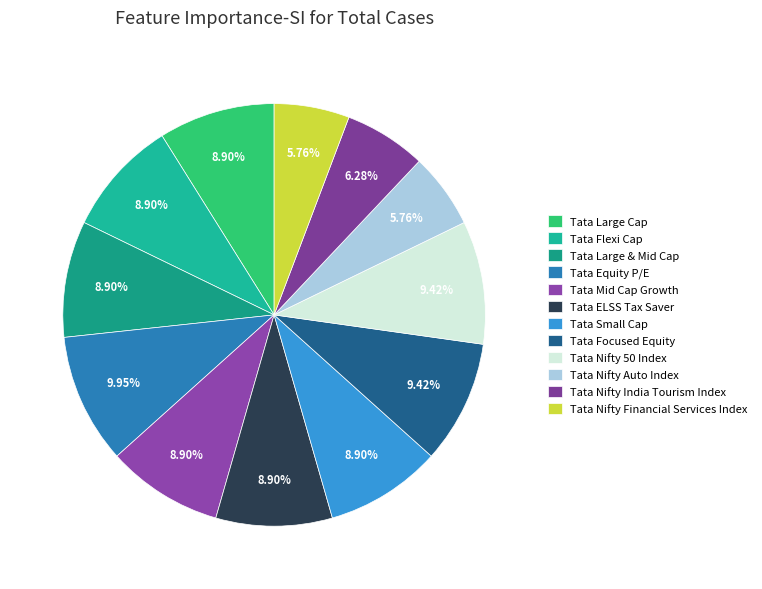

How many slices are in this pie chart?

12